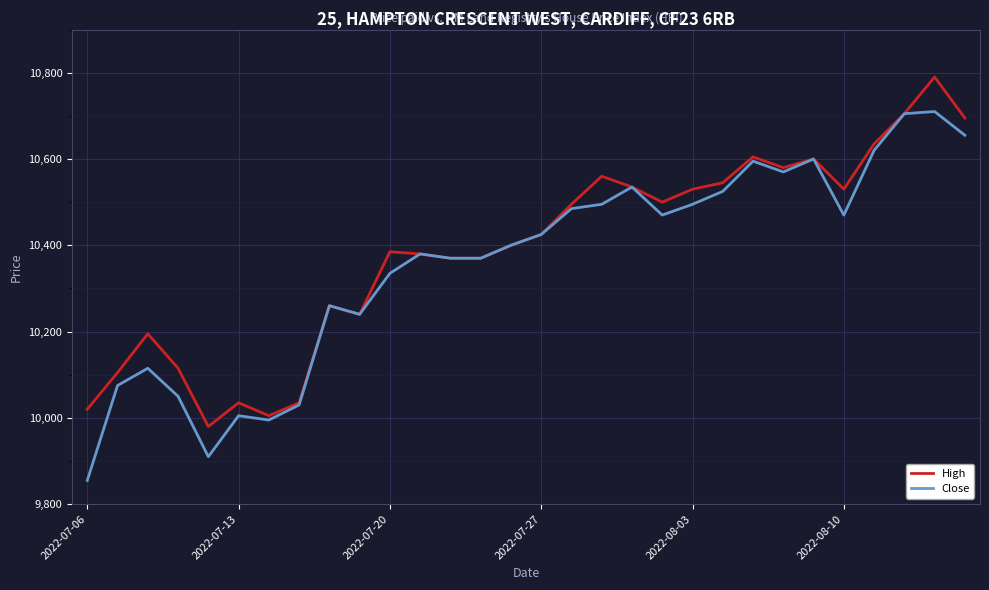

Rank the series by their maximum value, from lowest to highest.

Close, High